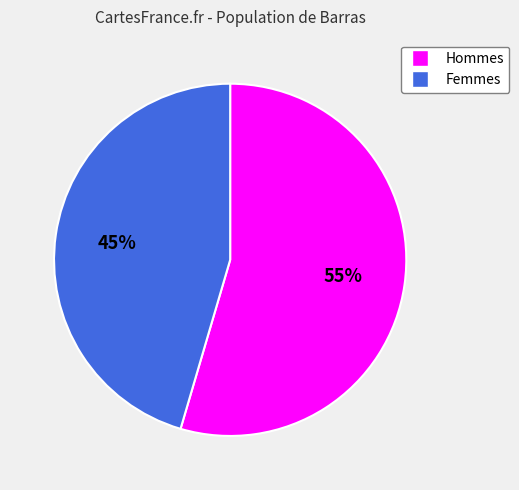

Is there a majority slice in this chart?

Yes